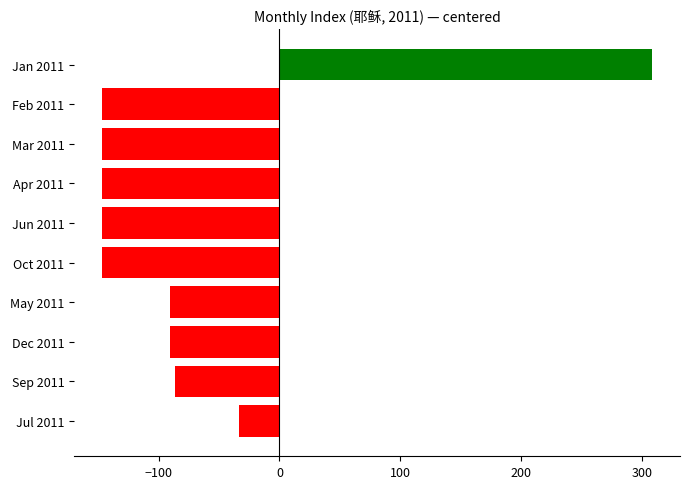

What is the greatest value displayed?

308.9